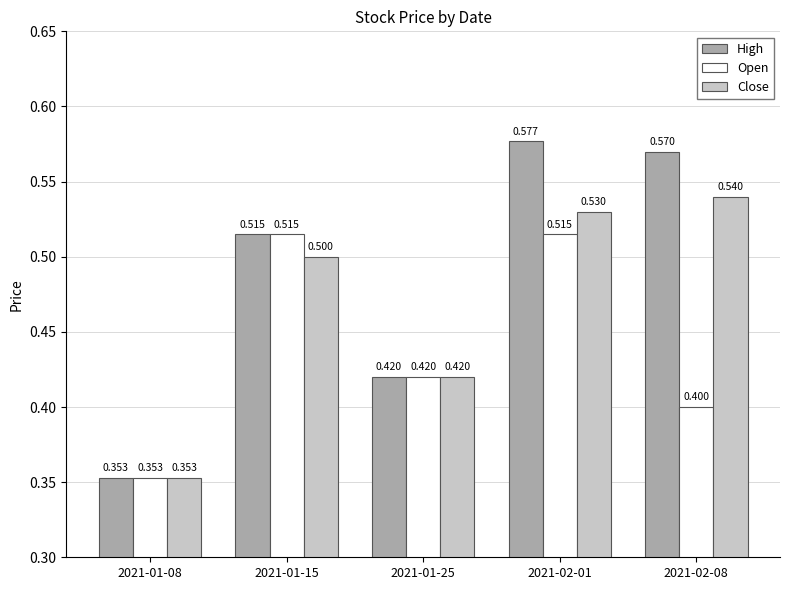

What is the sum of all Open values?

2.2